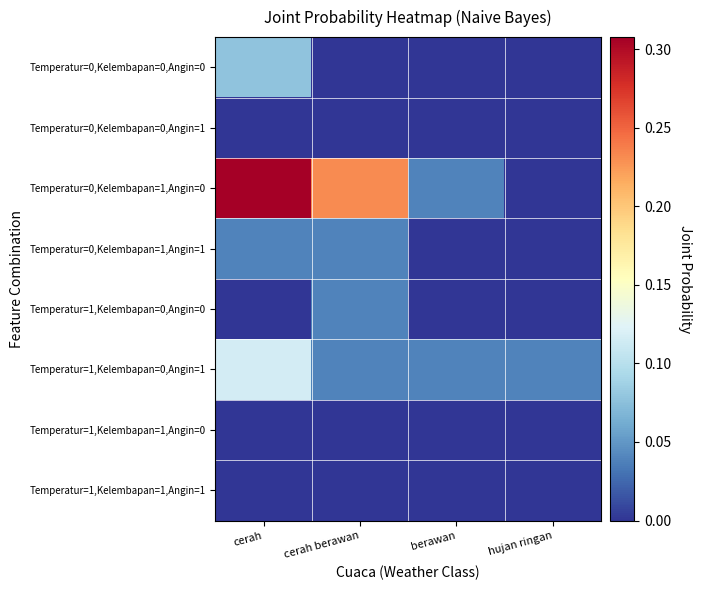

What is the difference between the highest and lowest values at cerah?

0.3